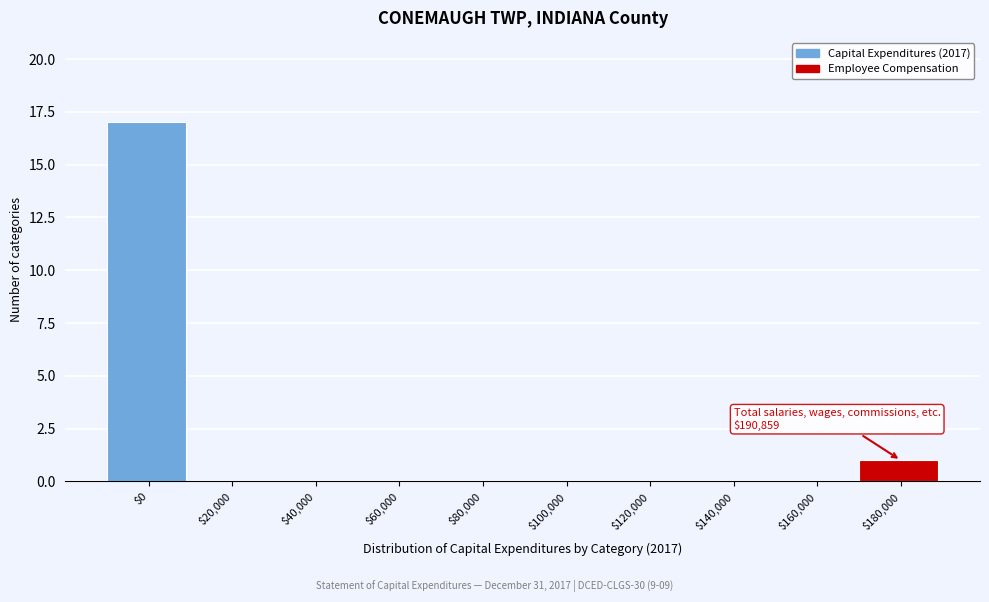

Where is the data nearest to the value 8?

$180,000